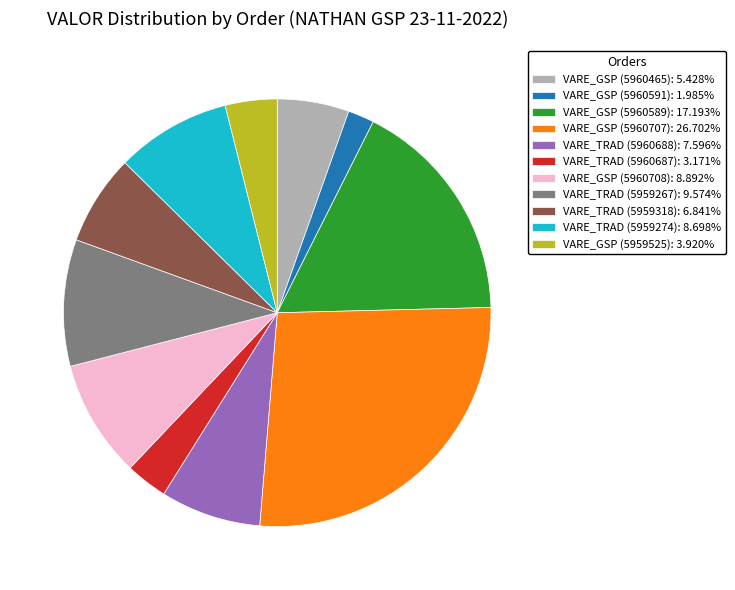

Is there any slice that represents more than half of the pie?

No